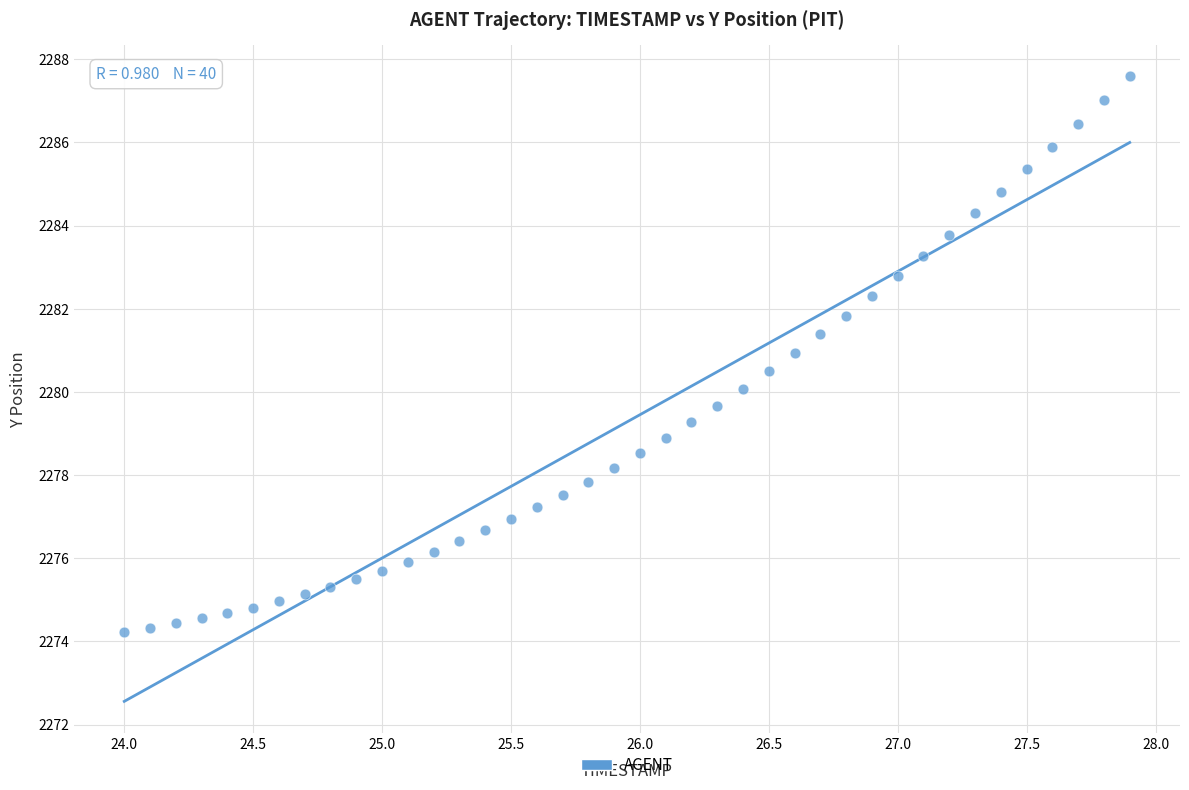

What is the range of Y values (max minus min)?

13.4